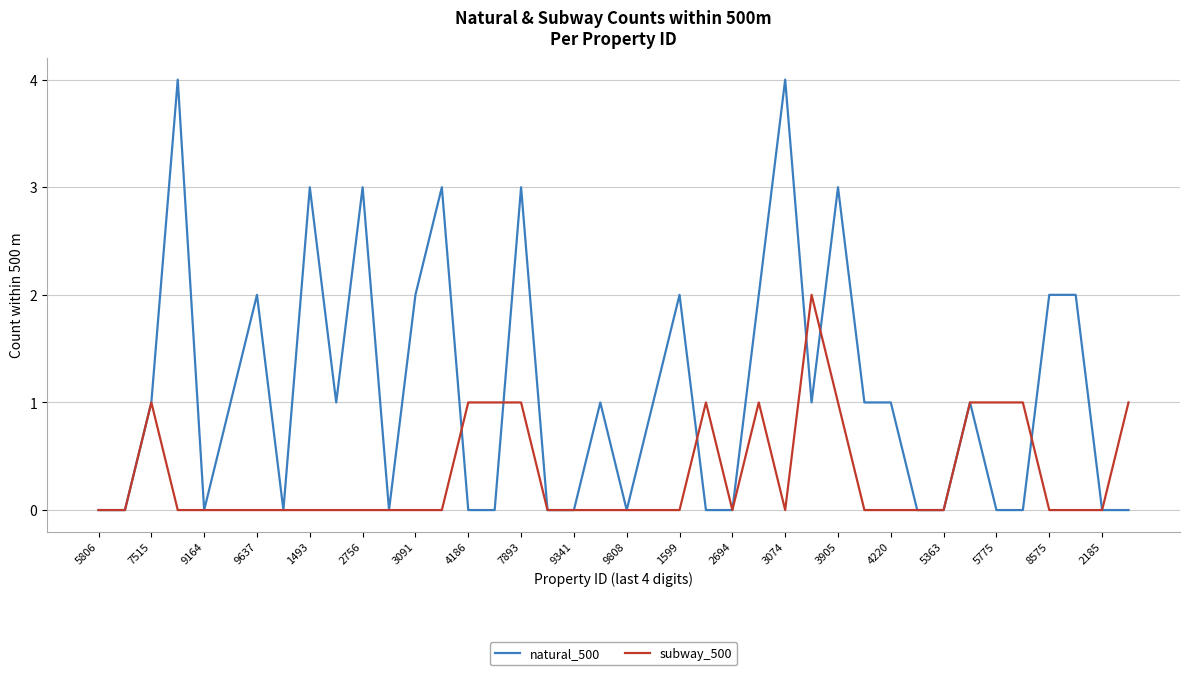

List the series in order of their peak value, highest first.

natural_500, subway_500